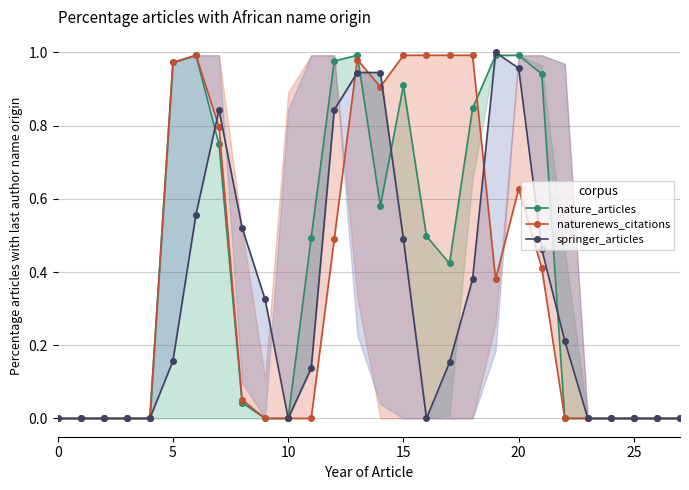

What are all the series names shown in the legend?

nature_articles, naturenews_citations, springer_articles